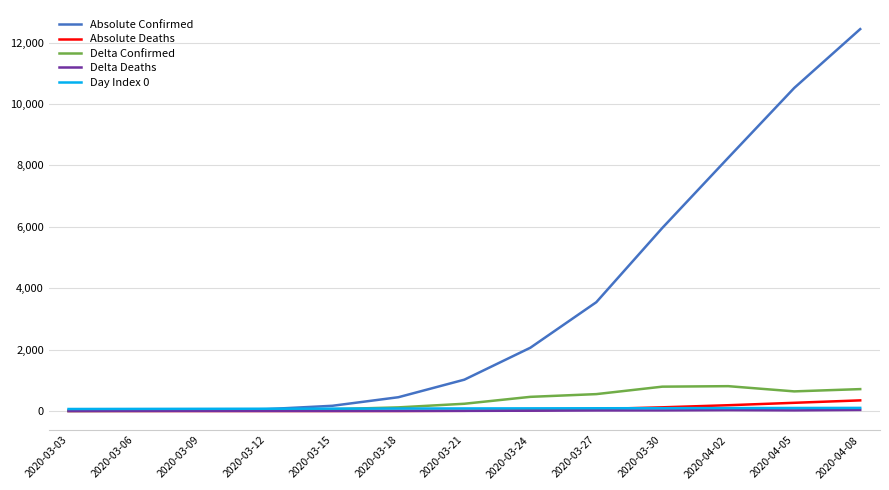

The value of Delta Confirmed at 2020-03-30 is 792. True or false?

True